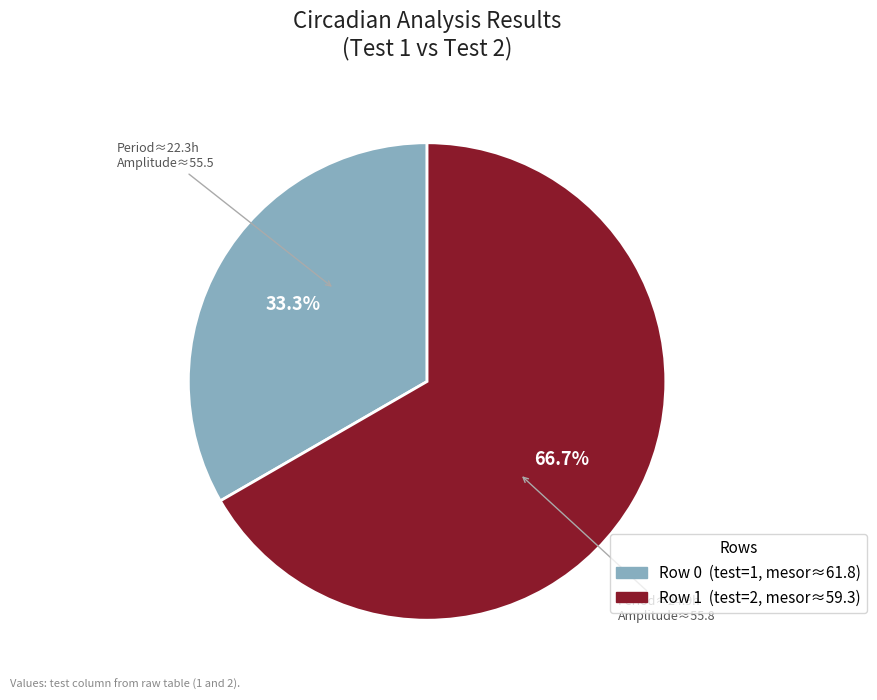

What percentage is the Row 1 slice, to the nearest percent?

67%